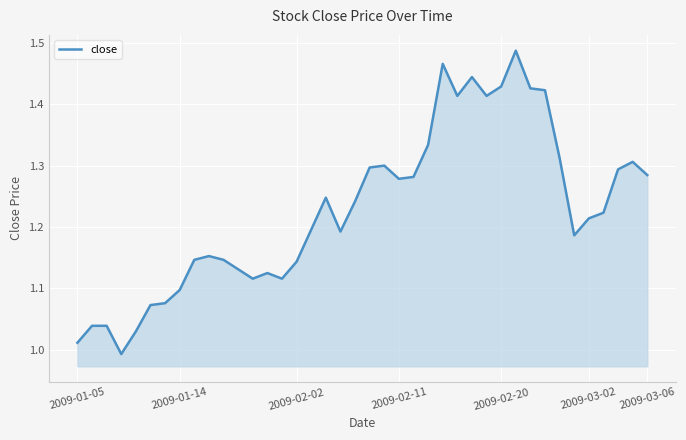

What is the difference between the maximum and minimum values?

0.5